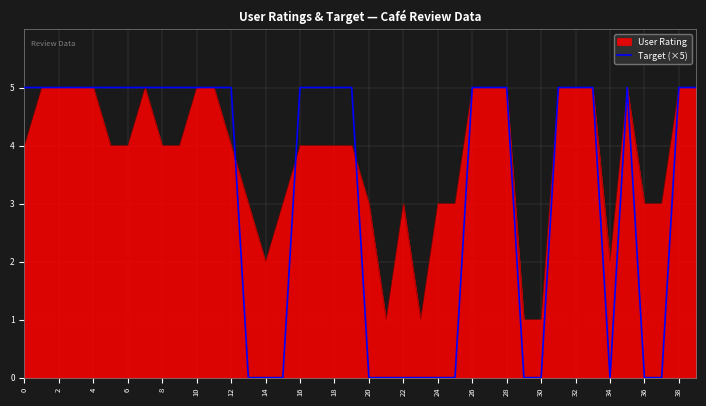

What is the maximum value for User Rating?

5